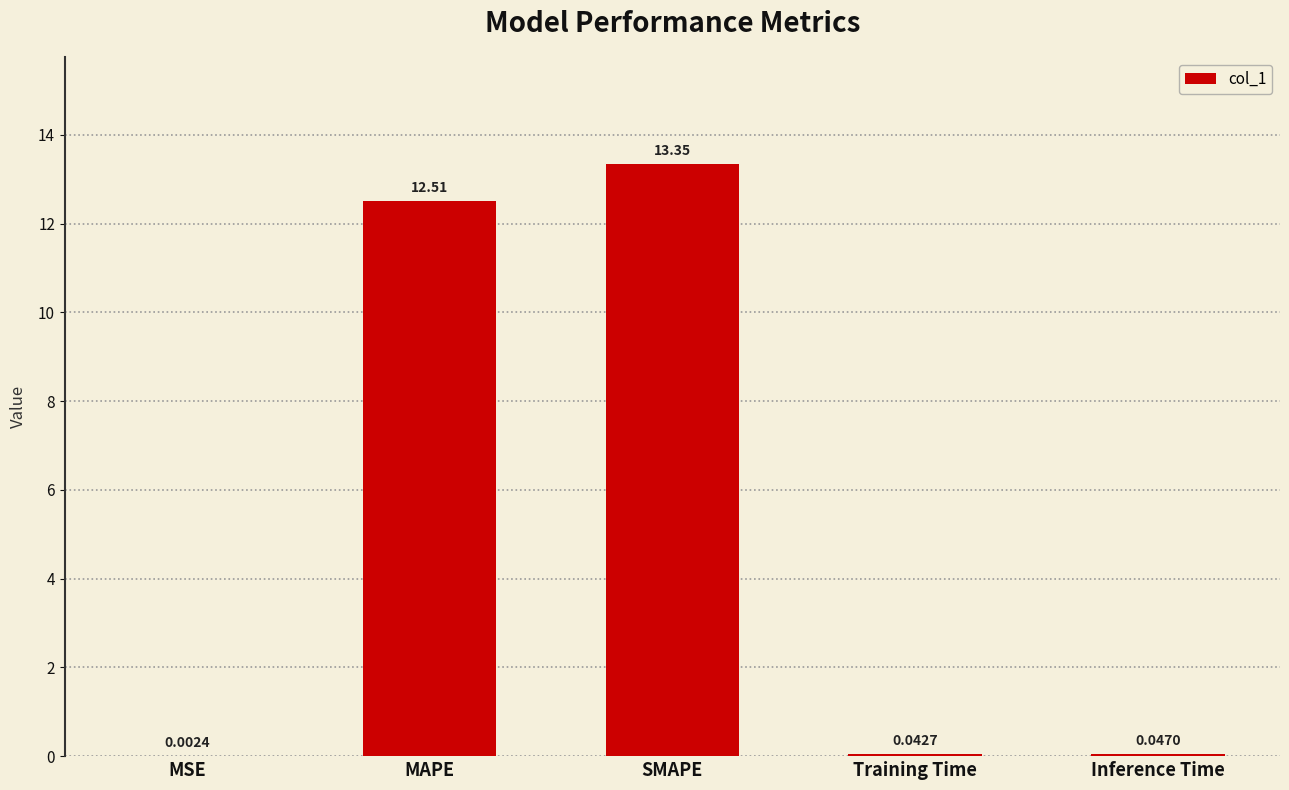

Are the bars grouped side by side (vs. stacked)?

No